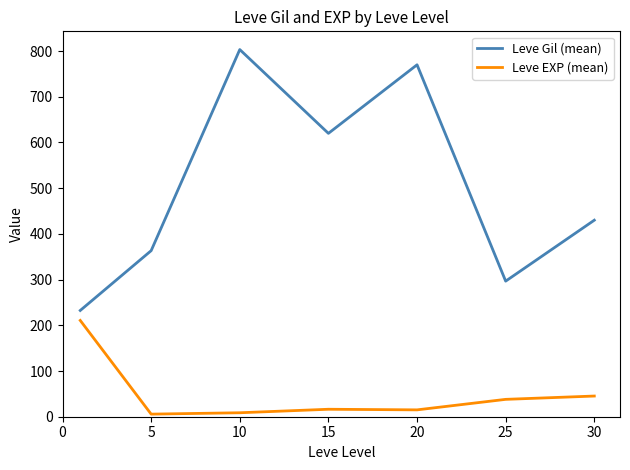

Which series has the widest spread of values?

Leve Gil (mean)